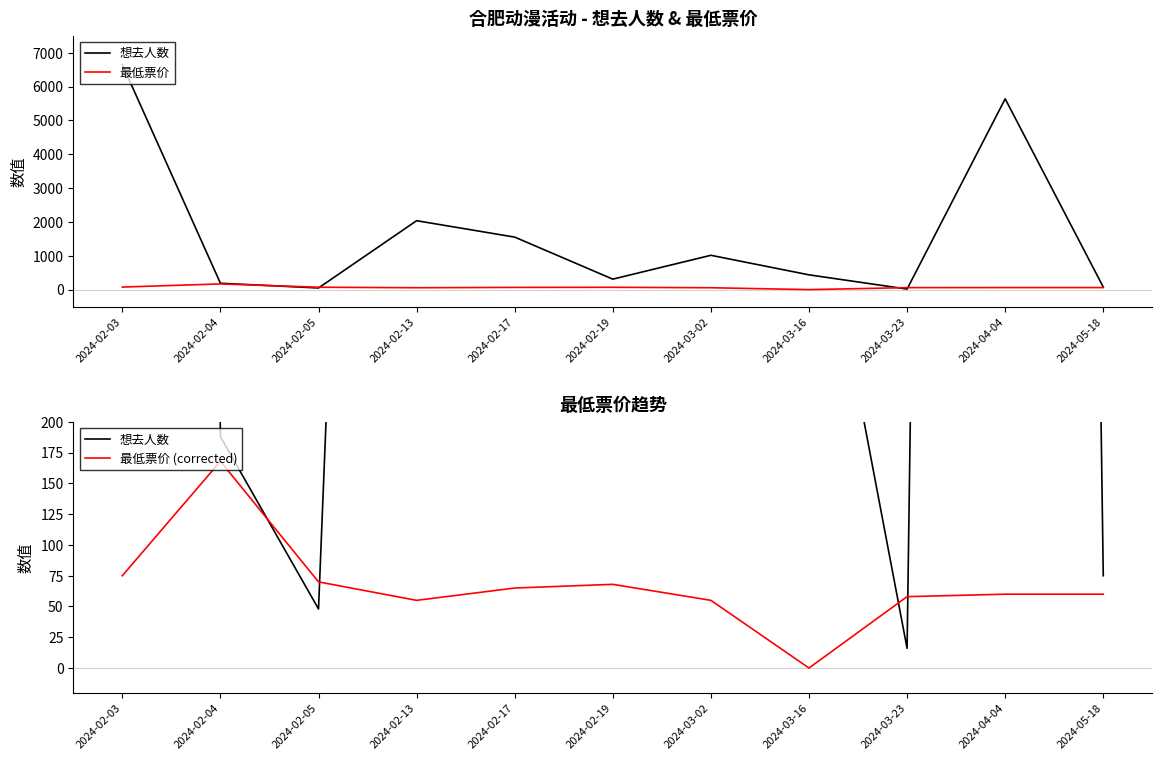

Reading left to right, extract all data points from this chart.

想去人数: 6649	188	48	2036	1551	309	1014	436	16	5638	75
最低票价: 75	168	70	55	65	68	55	0	58	60	60
最低票价 (corrected): 75	168	70	55	65	68	55	0	58	60	60